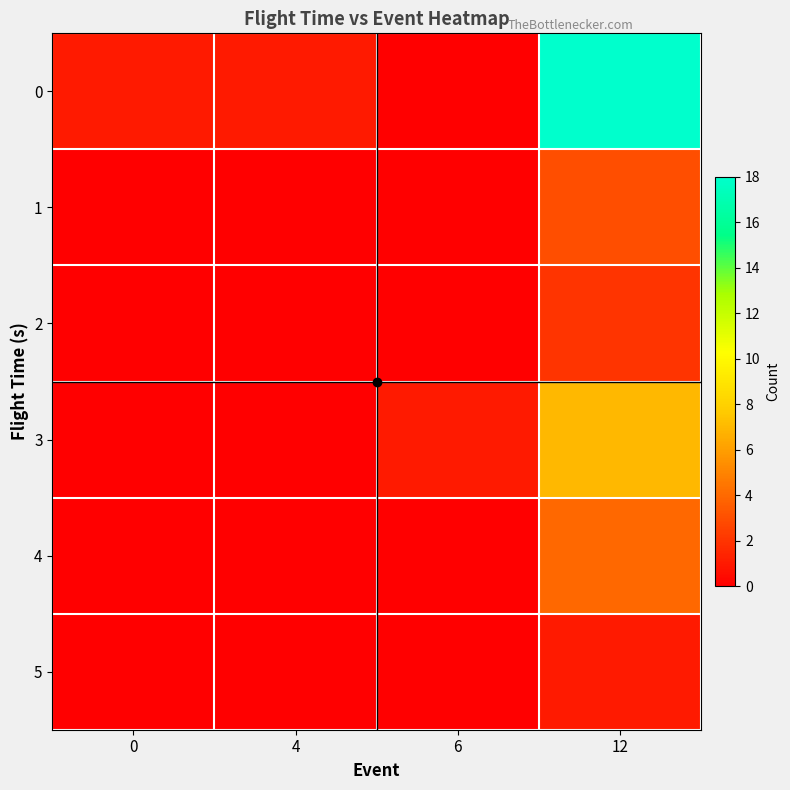

What is the greatest value displayed?

18